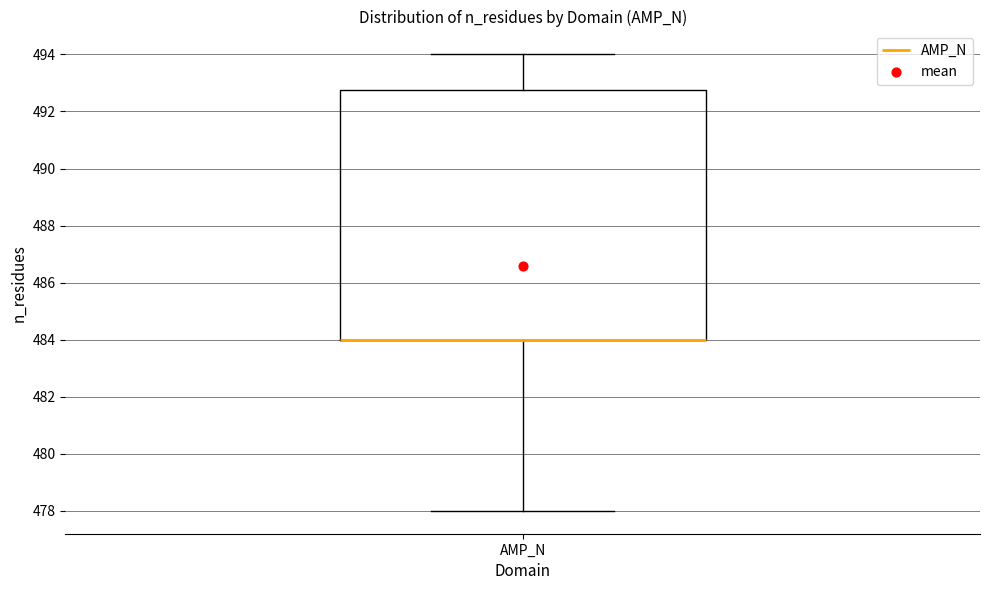

Read this box plot against the y-axis: the position of the median line, the range covered by the box, and the ends of both whiskers. The values are not printed on the chart, so give them approximately, as read against the axis.

median 484.0 (drawn on the box's lower edge), box 484.0 to 492.8, whiskers 478.0 to 494.0